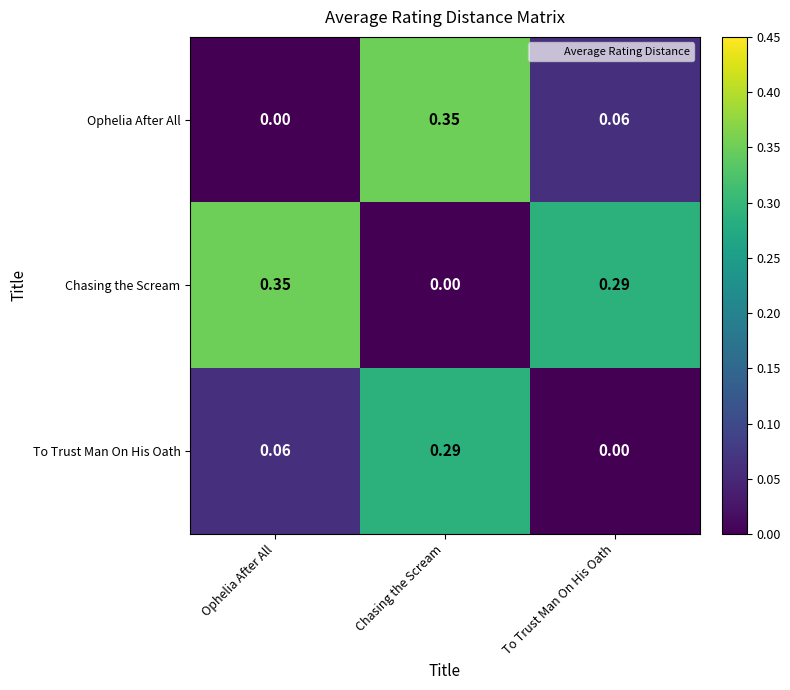

Which category has the highest value in the Chasing the Scream series?

Ophelia After All